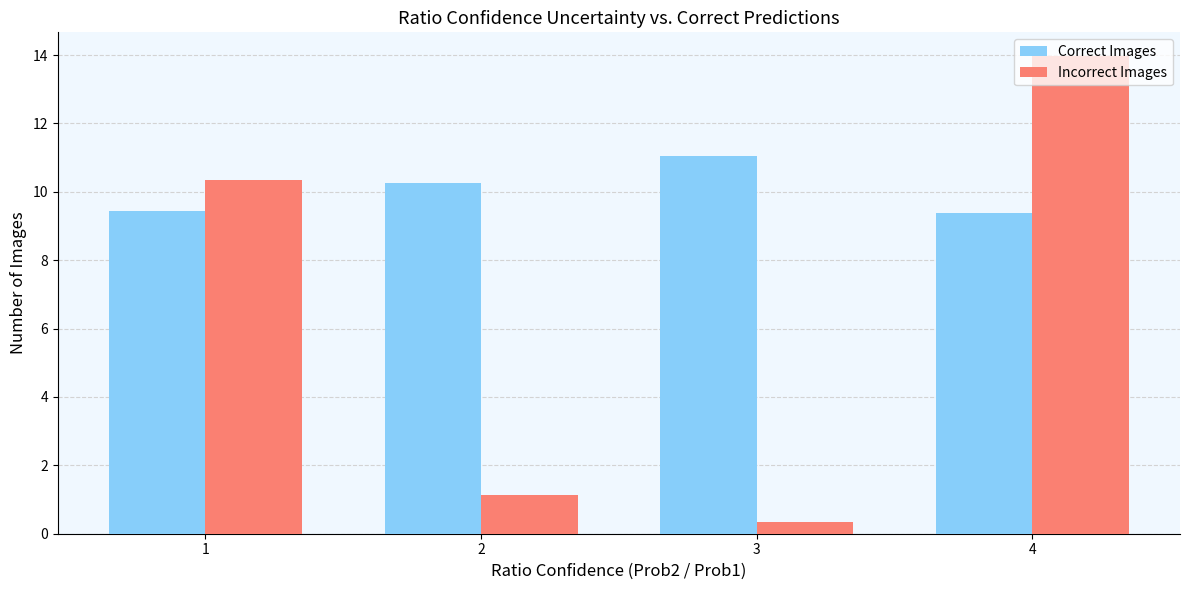

True or false: Correct Images has a value of 3.0 at 3.

False